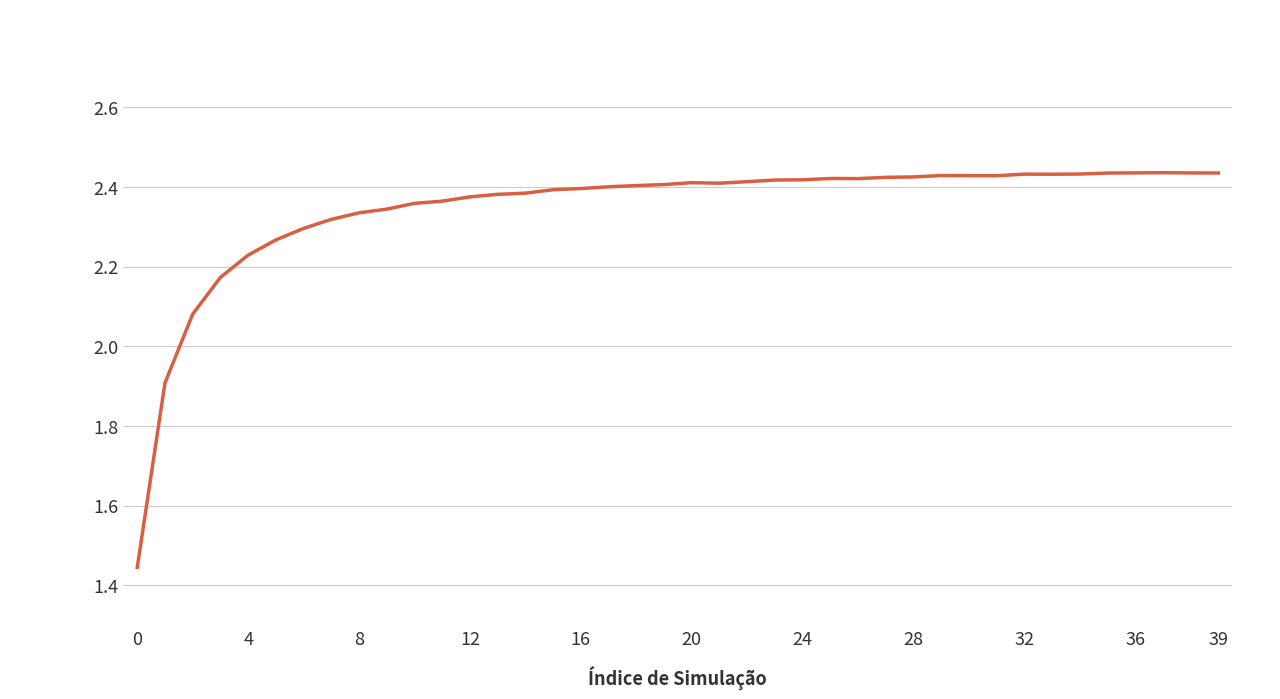

What is the difference between the maximum and minimum values?

1.0